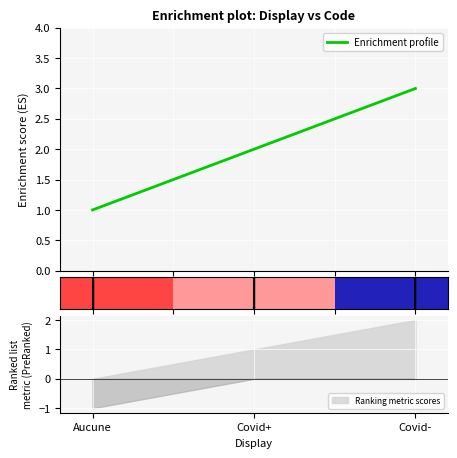

Is it true that the value at Aucune is 1?

True